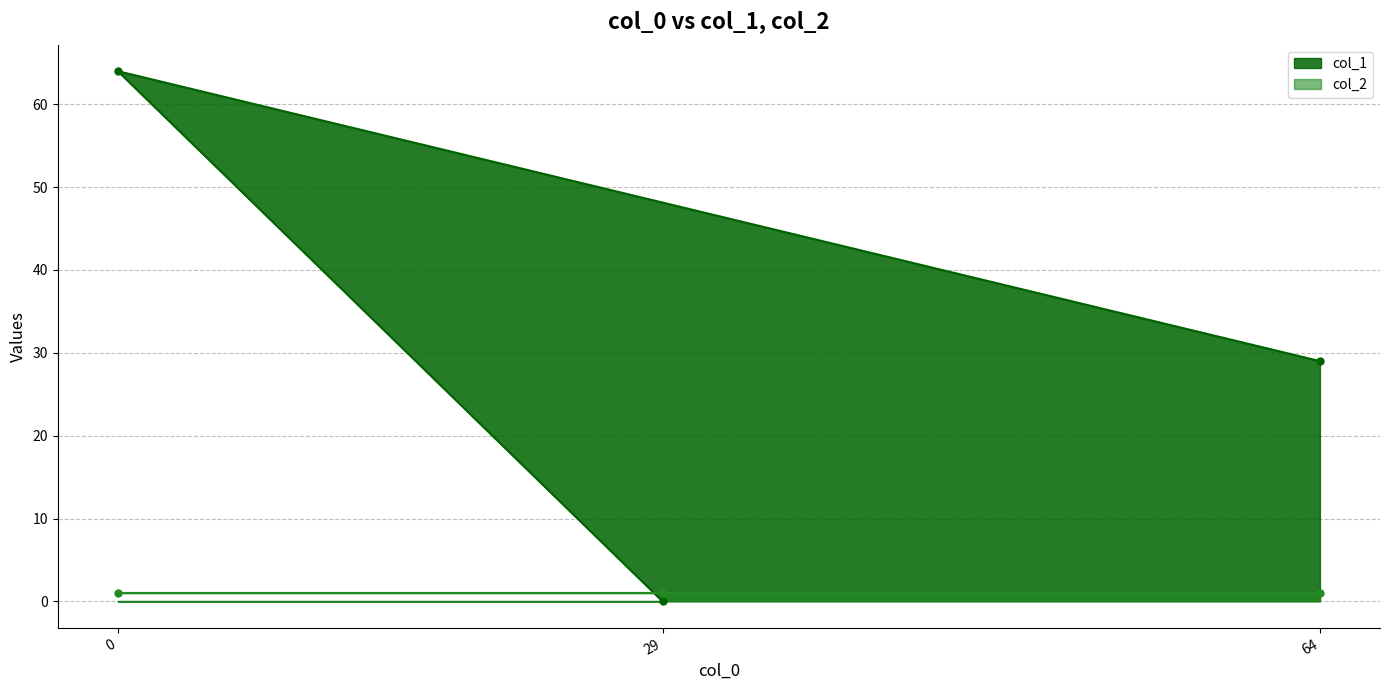

Approximately how many times larger is the value at 64 compared to 0?

0.5